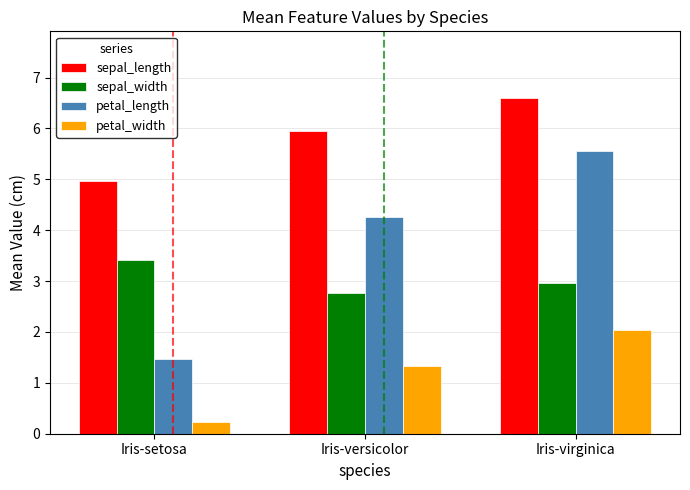

True or false: petal_width has a value of 3.4 at Iris-virginica.

False